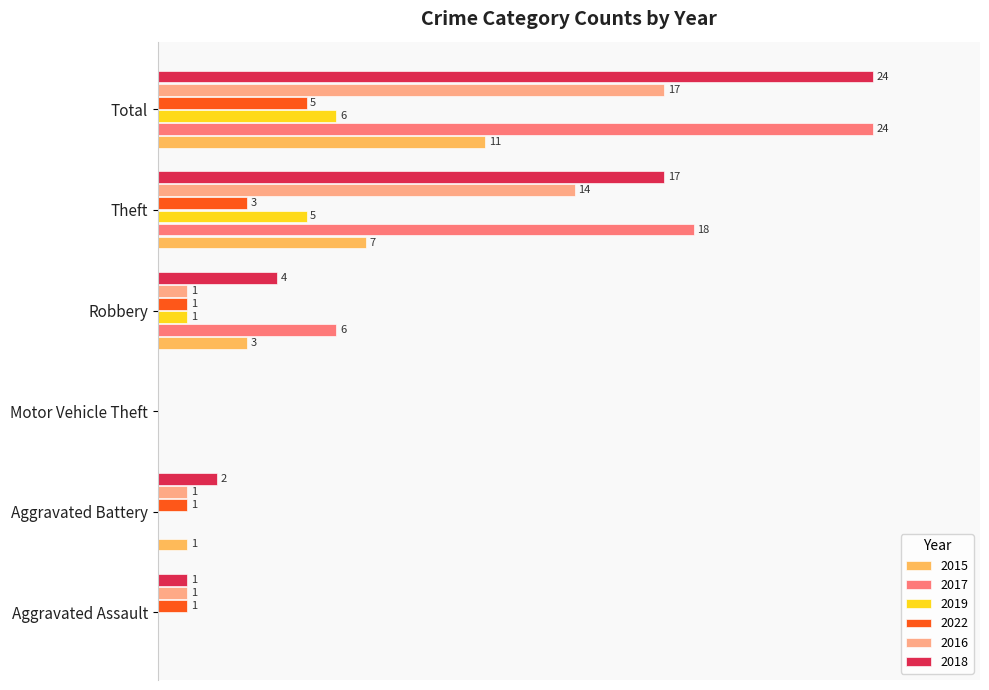

What are all the series names shown in the legend?

2015, 2017, 2019, 2022, 2016, 2018